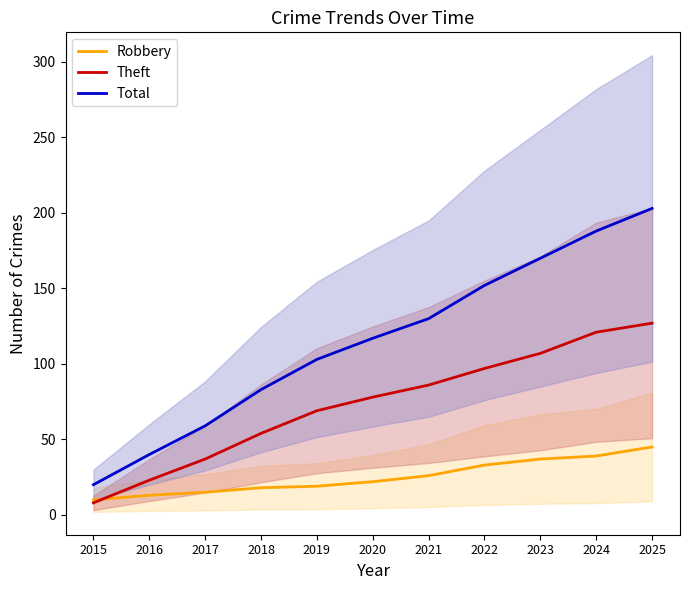

True or false: Total and Theft cross at least once.

False